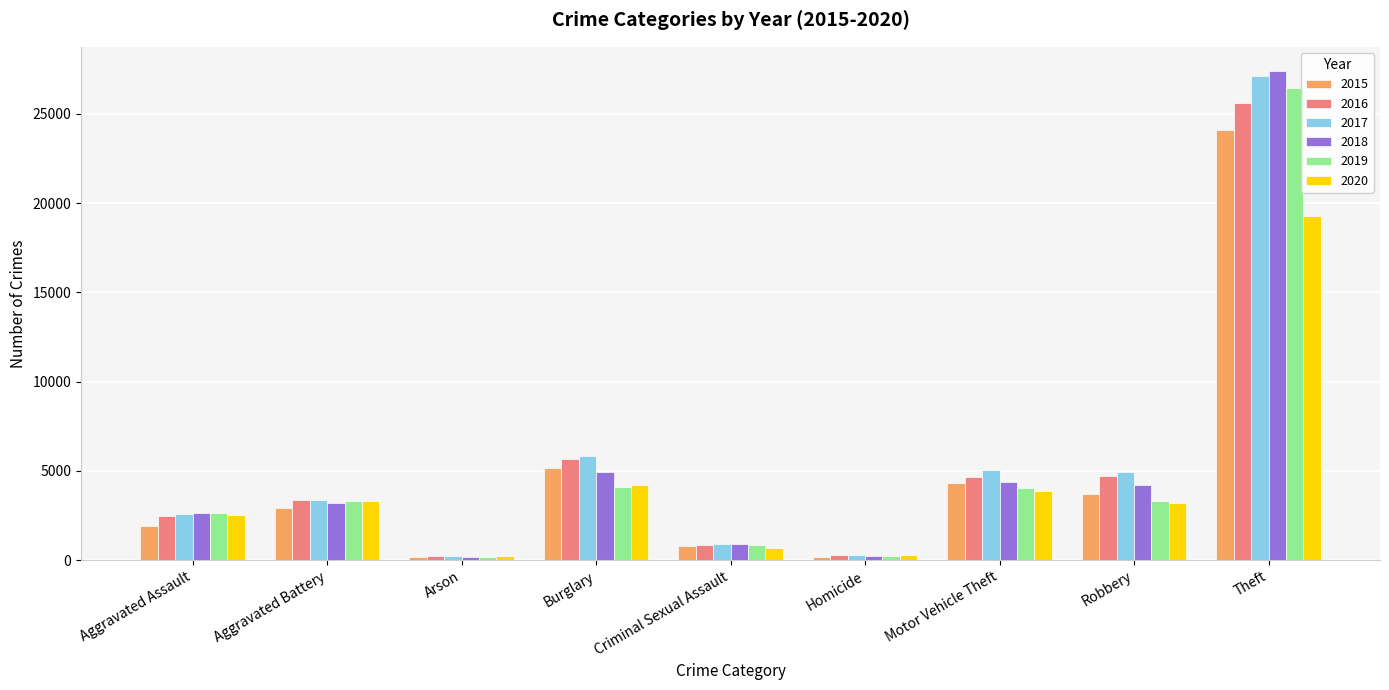

Is it true that 2017 equals 297 at Homicide?

True